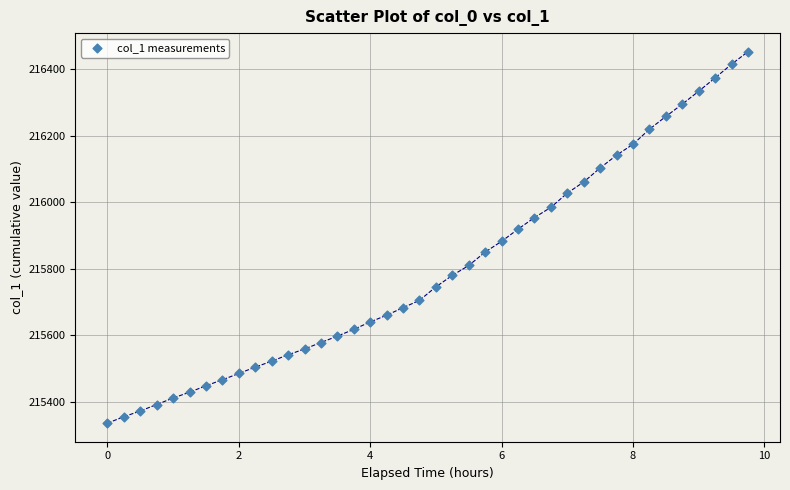

What is the range of Y values (max minus min)?

1116.7